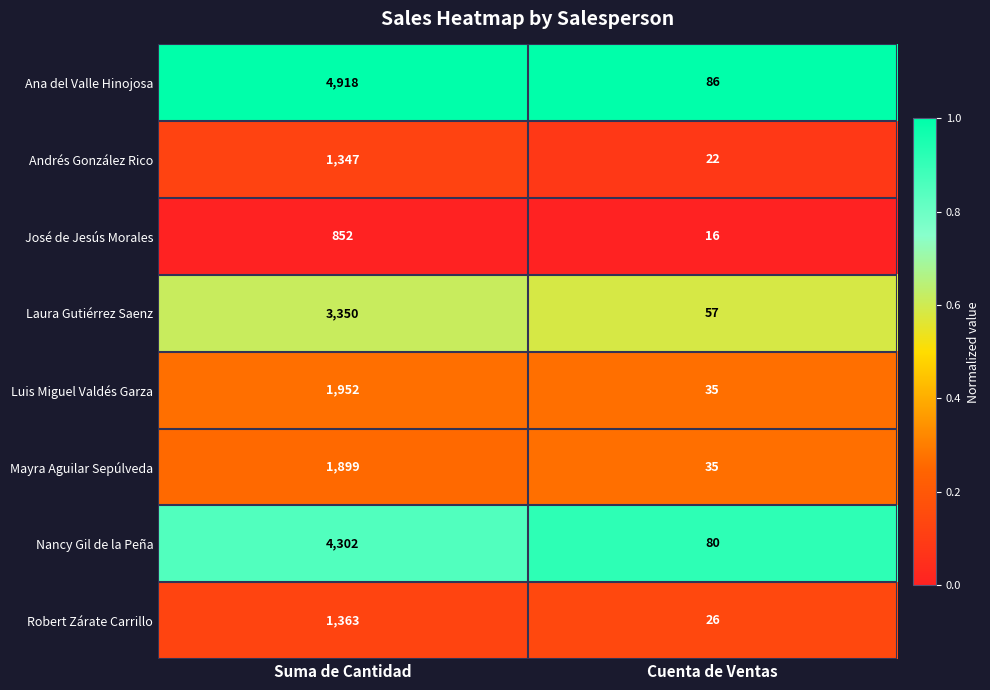

What is the total value across all series at Cuenta de Ventas?

357